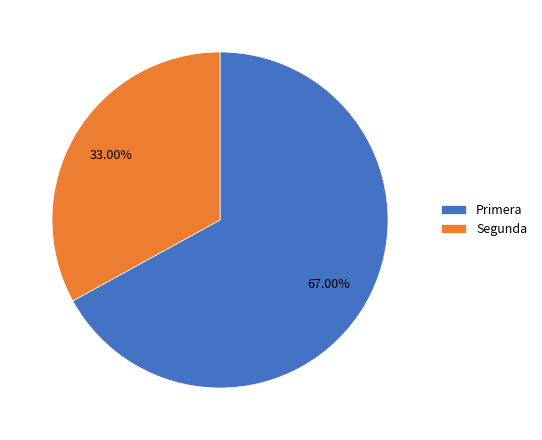

To the nearest percent, what is the difference between the largest and smallest slice percentages?

34%